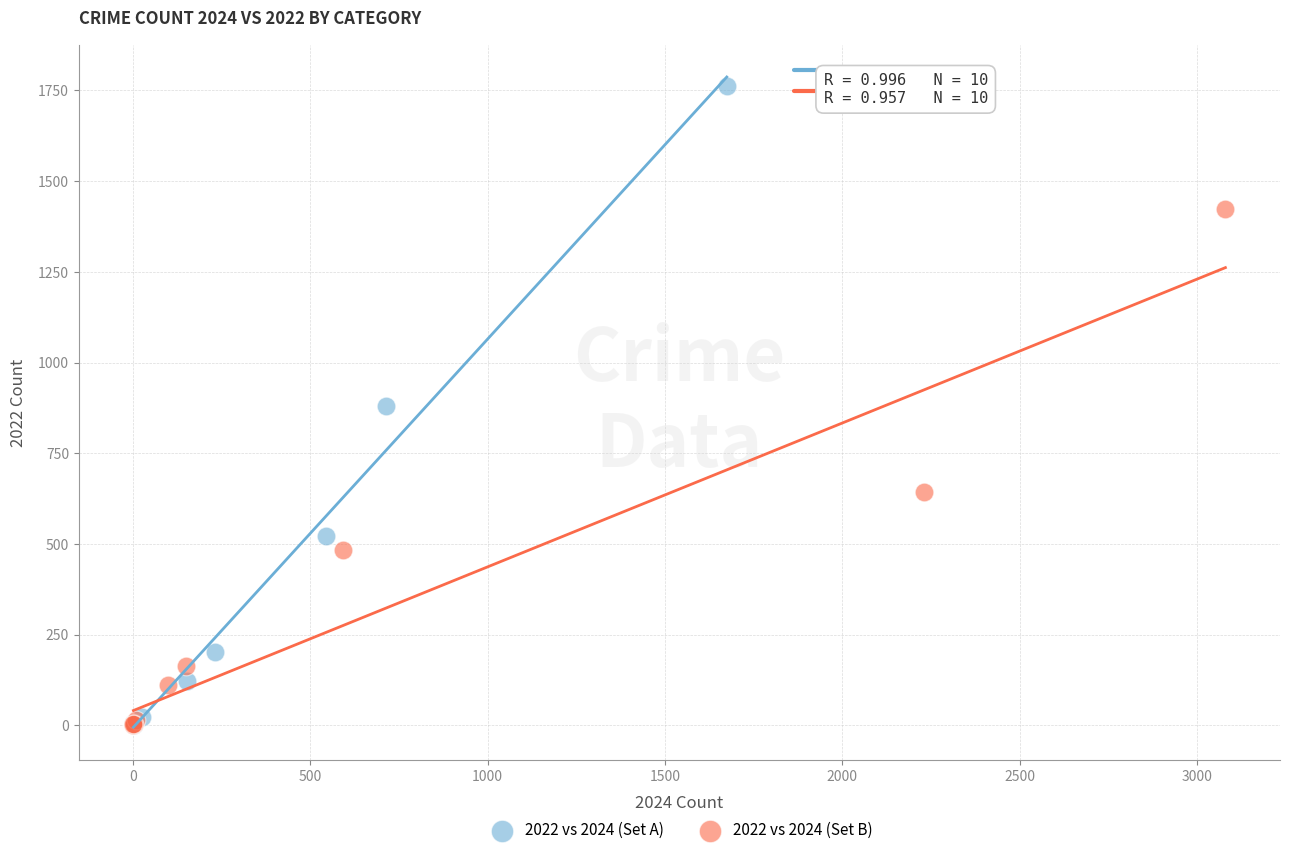

Which series contains the highest Y value?

2022 vs 2024 (Set A)